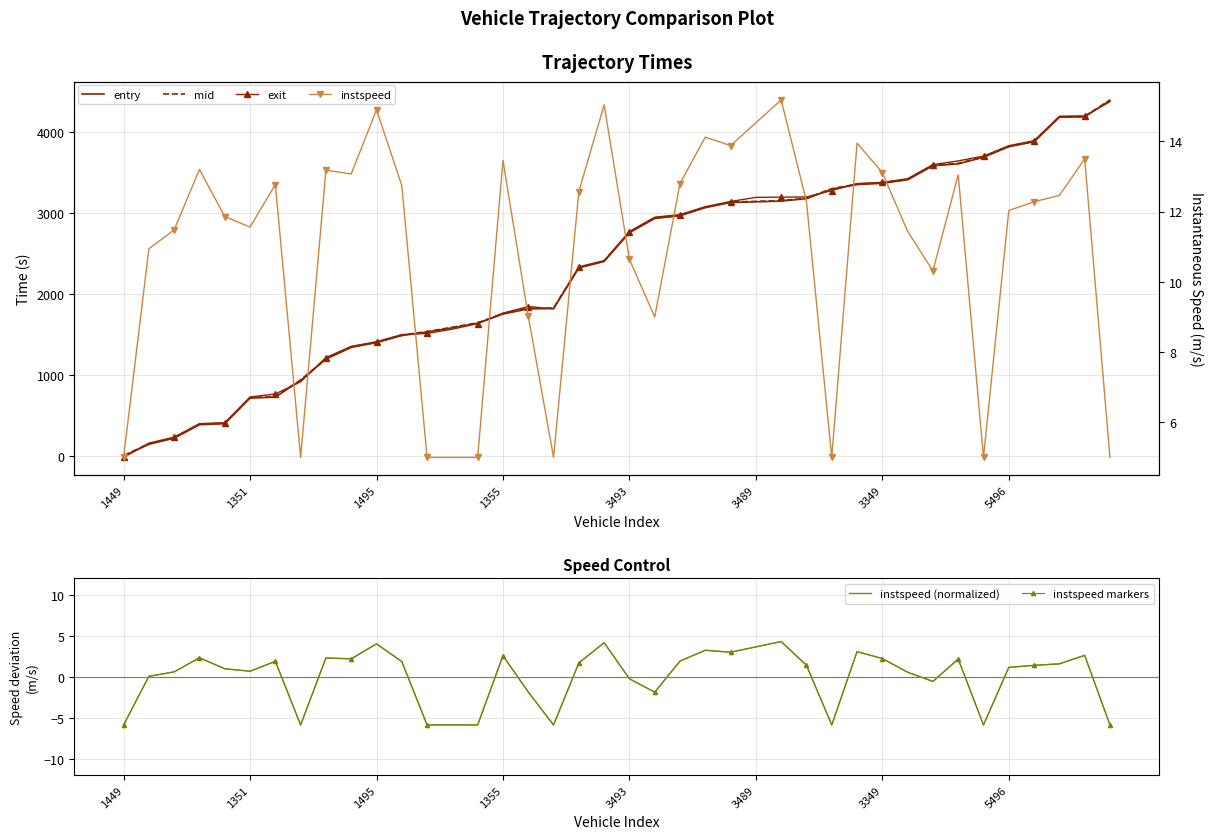

Which series has the largest range (max minus min)?

exit